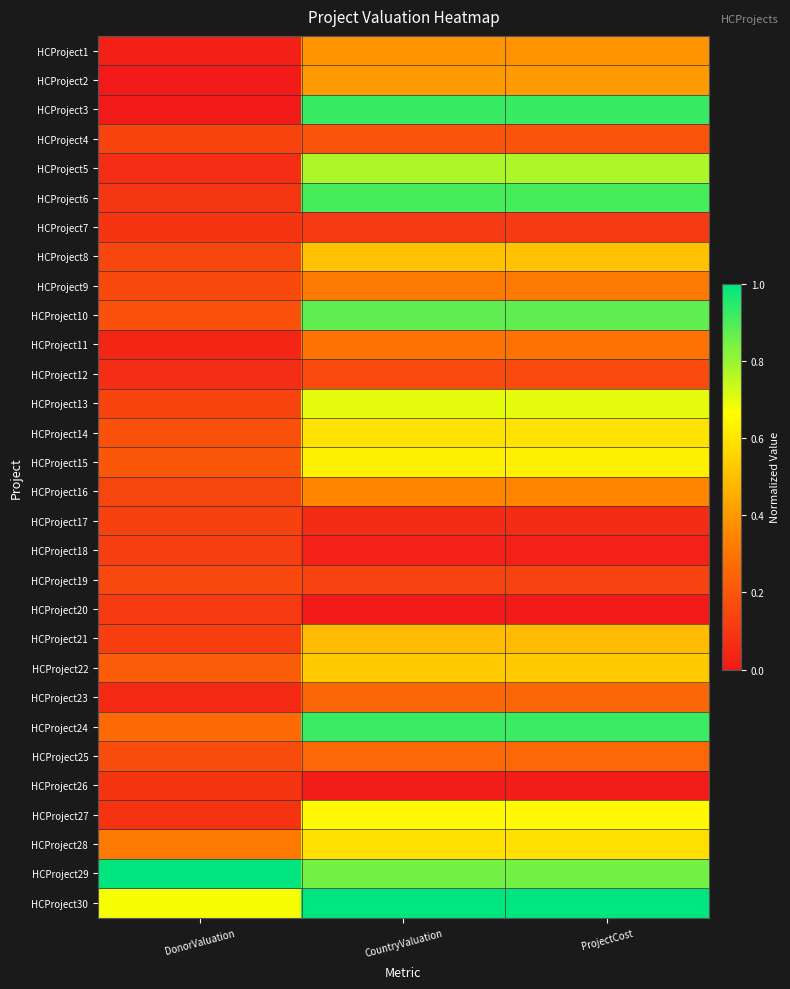

Between DonorValuation and CountryValuation, which is larger?

CountryValuation